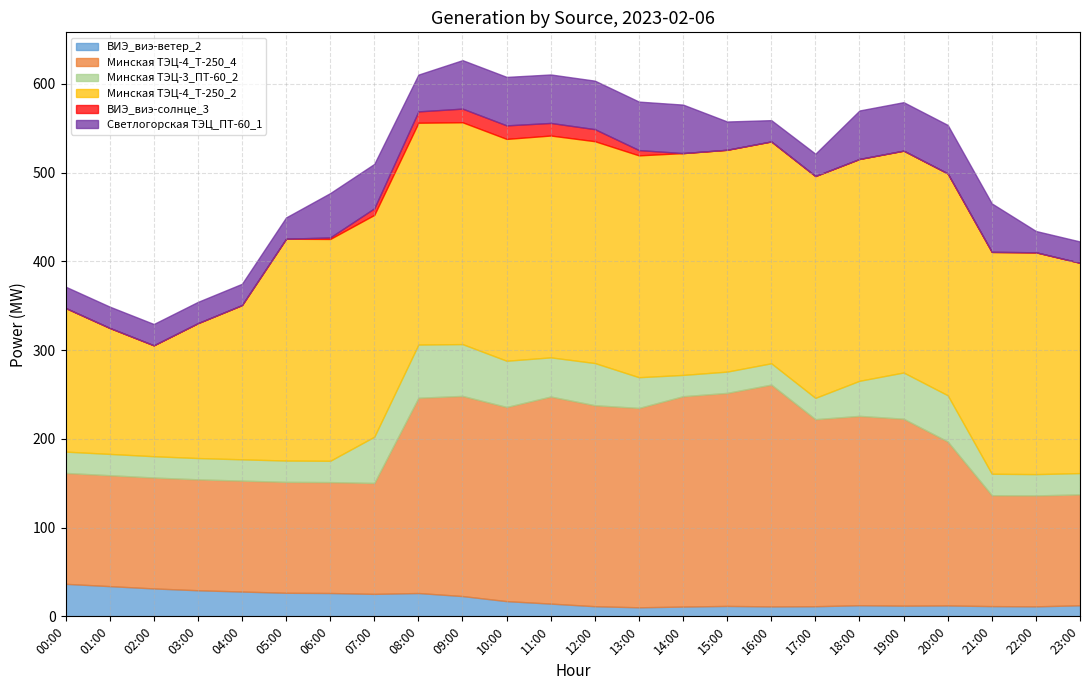

Which series ends up on top after the final intersection of ВИЭ_виэ-ветер_2 and Минская ТЭЦ-3_ПТ-60_2?

Минская ТЭЦ-3_ПТ-60_2